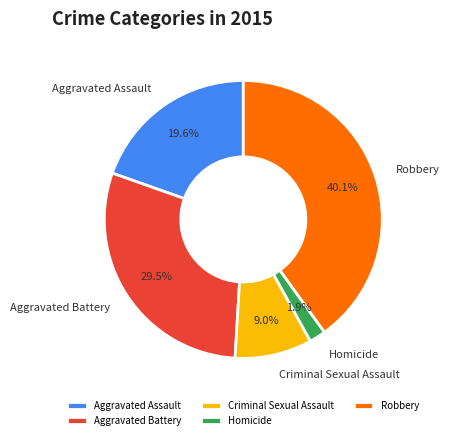

How many slices are in this pie chart?

5